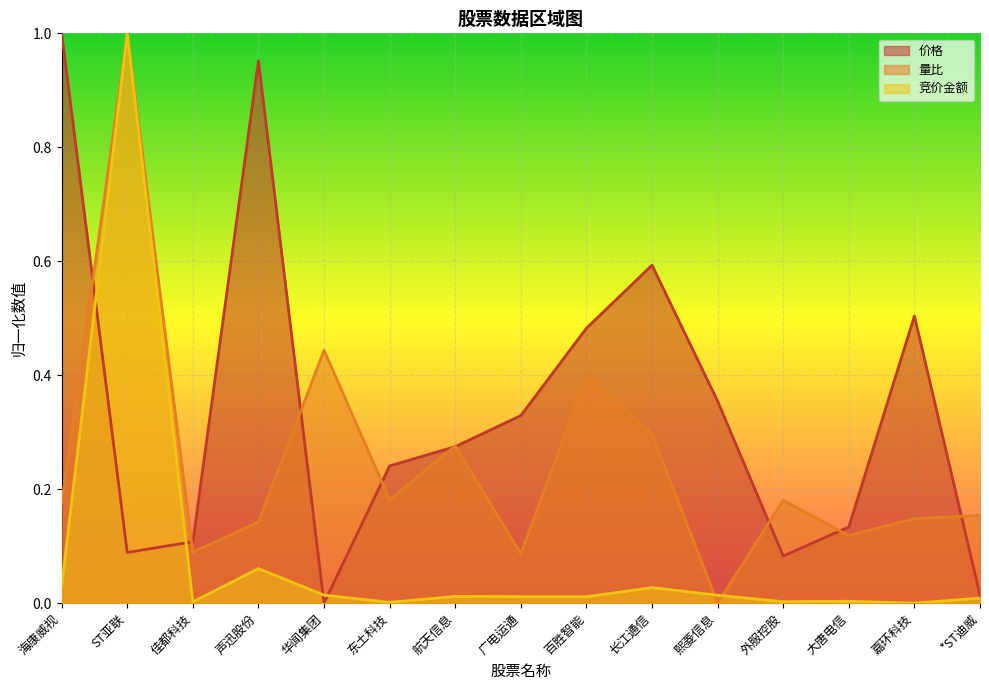

Reading left to right, list all the values displayed in this chart.

价格: 海康威视=1.0	ST亚联=0.1	佳都科技=0.1	声迅股份=1.0	华闻集团=0.0	东土科技=0.2	航天信息=0.3	广电运通=0.3	百胜智能=0.5	长江通信=0.6	熙菱信息=0.4	外服控股=0.1	大唐电信=0.1	嘉环科技=0.5	*ST迪威=0.0
量比: 海康威视=0.2	ST亚联=1.0	佳都科技=0.1	声迅股份=0.1	华闻集团=0.4	东土科技=0.2	航天信息=0.3	广电运通=0.1	百胜智能=0.4	长江通信=0.3	熙菱信息=0.0	外服控股=0.2	大唐电信=0.1	嘉环科技=0.1	*ST迪威=0.2
竞价金额: 海康威视=0.0	ST亚联=1.0	佳都科技=0.0	声迅股份=0.1	华闻集团=0.0	东土科技=0.0	航天信息=0.0	广电运通=0.0	百胜智能=0.0	长江通信=0.0	熙菱信息=0.0	外服控股=0.0	大唐电信=0.0	嘉环科技=0.0	*ST迪威=0.0